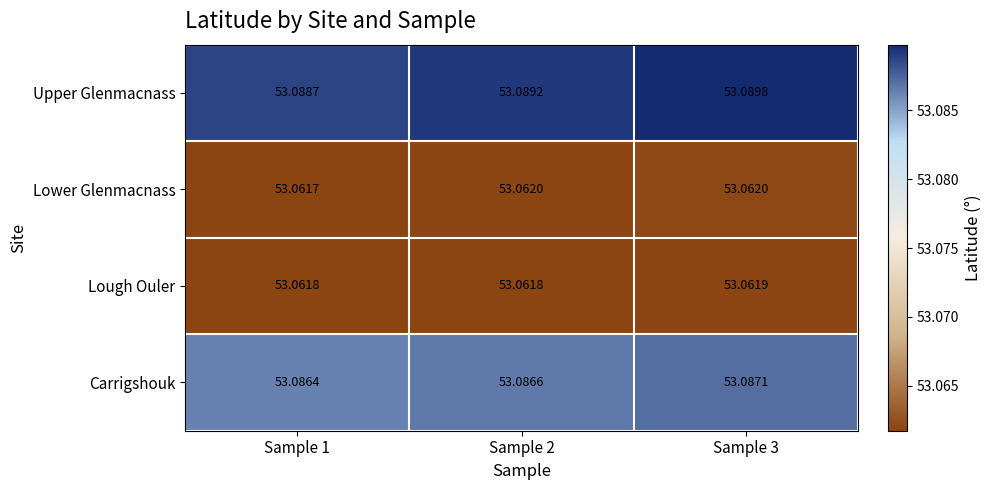

Which series has the largest total across all categories?

Upper Glenmacnass